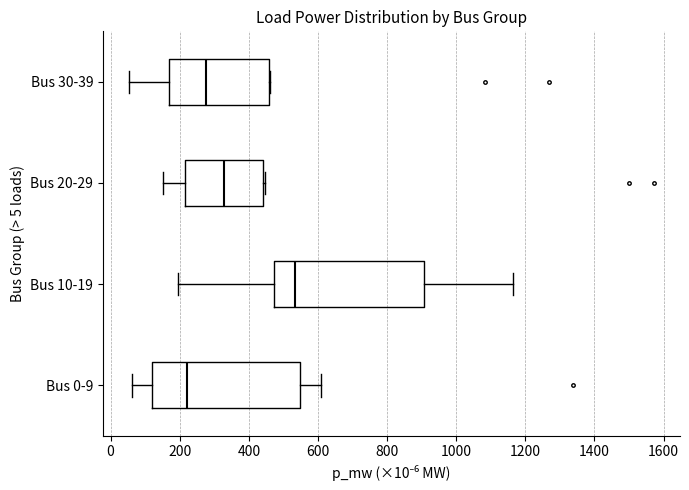

Where is the left edge of the box for Bus 0-9 on the x-axis? The values are not printed on the chart, so give them approximately, as read against the axis.

120